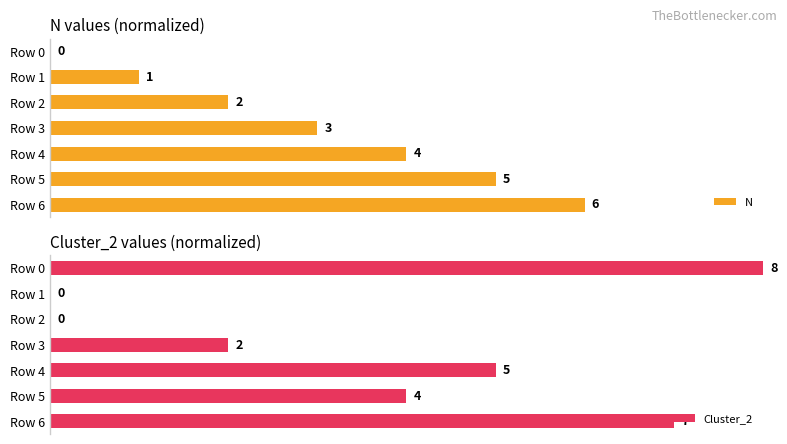

The value of N at Row 6 is 0.5. True or false?

False